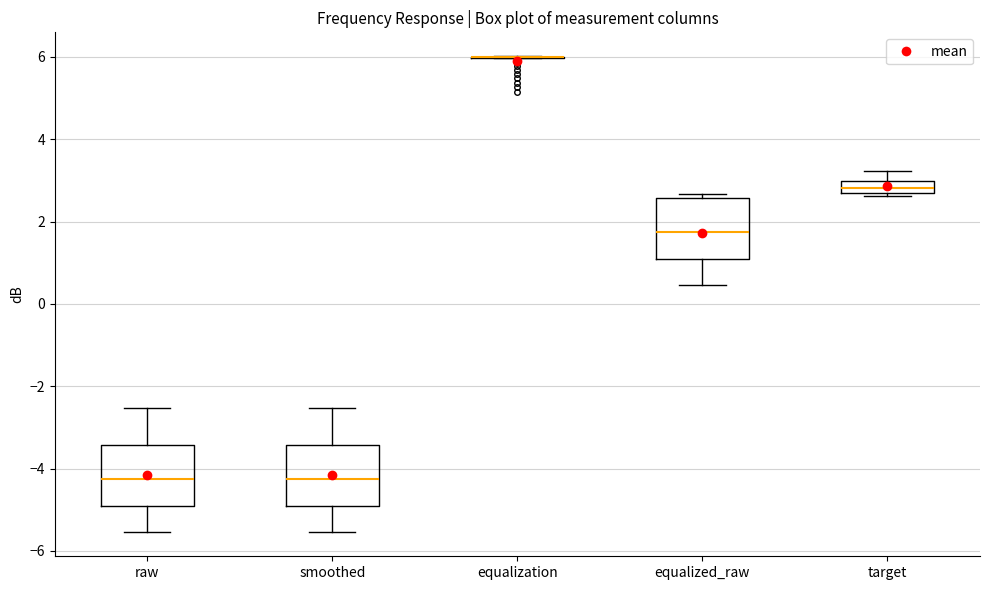

Where is the lower edge of the box for equalized_raw on the y-axis? The values are not printed on the chart, so give them approximately, as read against the axis.

1.0